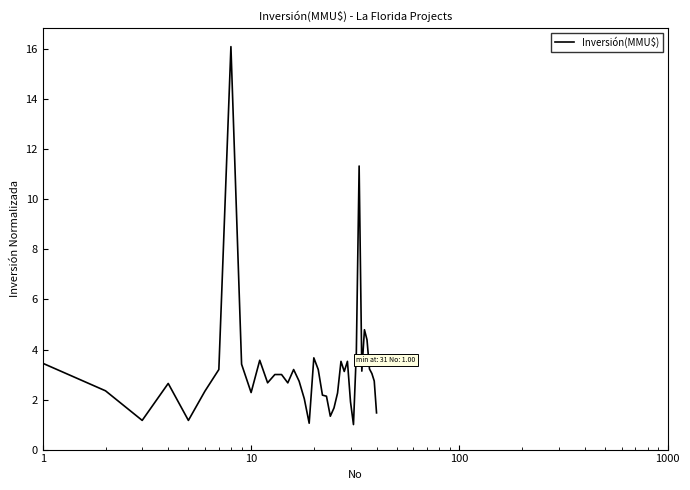

What is the smallest value displayed?

1.0